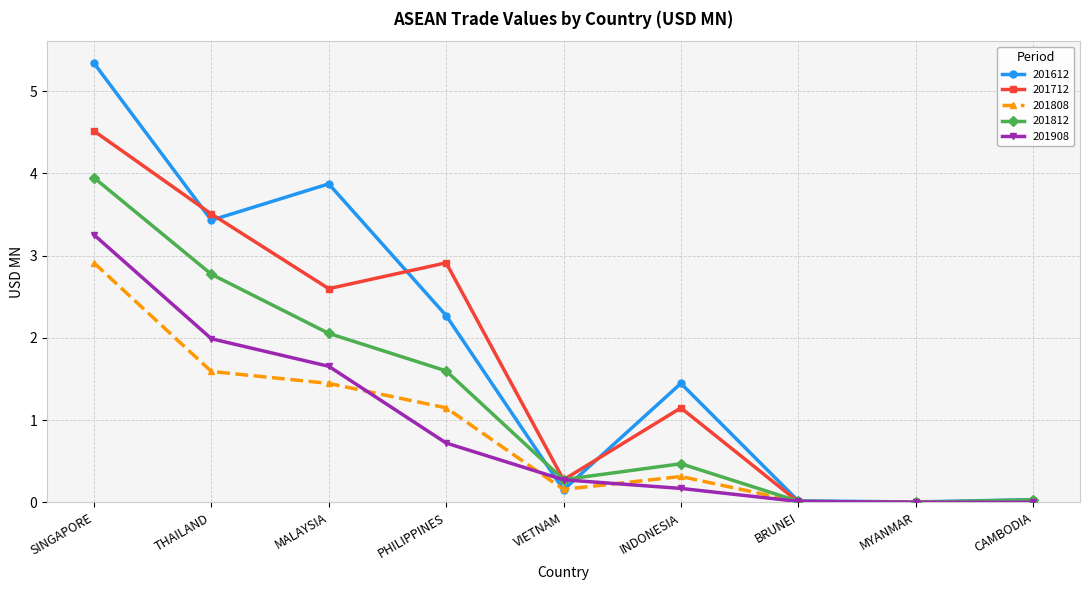

Where is 201612 nearest to the value 2?

PHILIPPINES